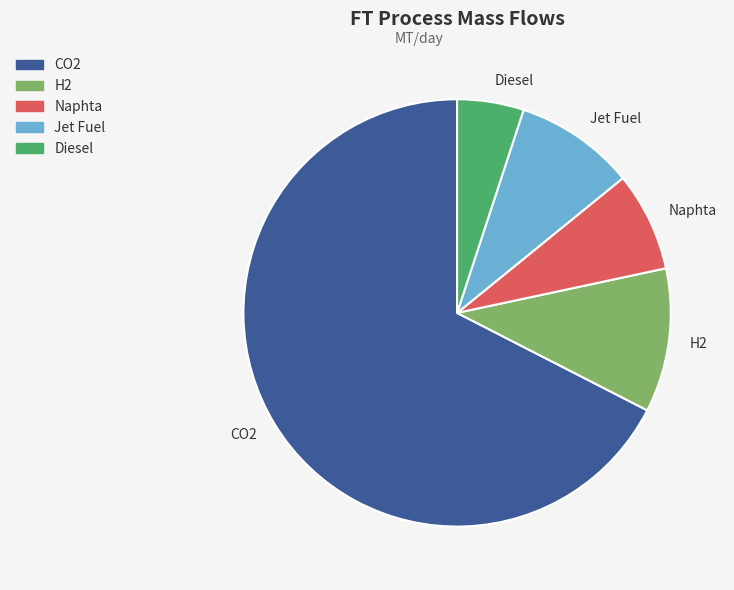

What is the smallest slice in the pie chart?

Diesel